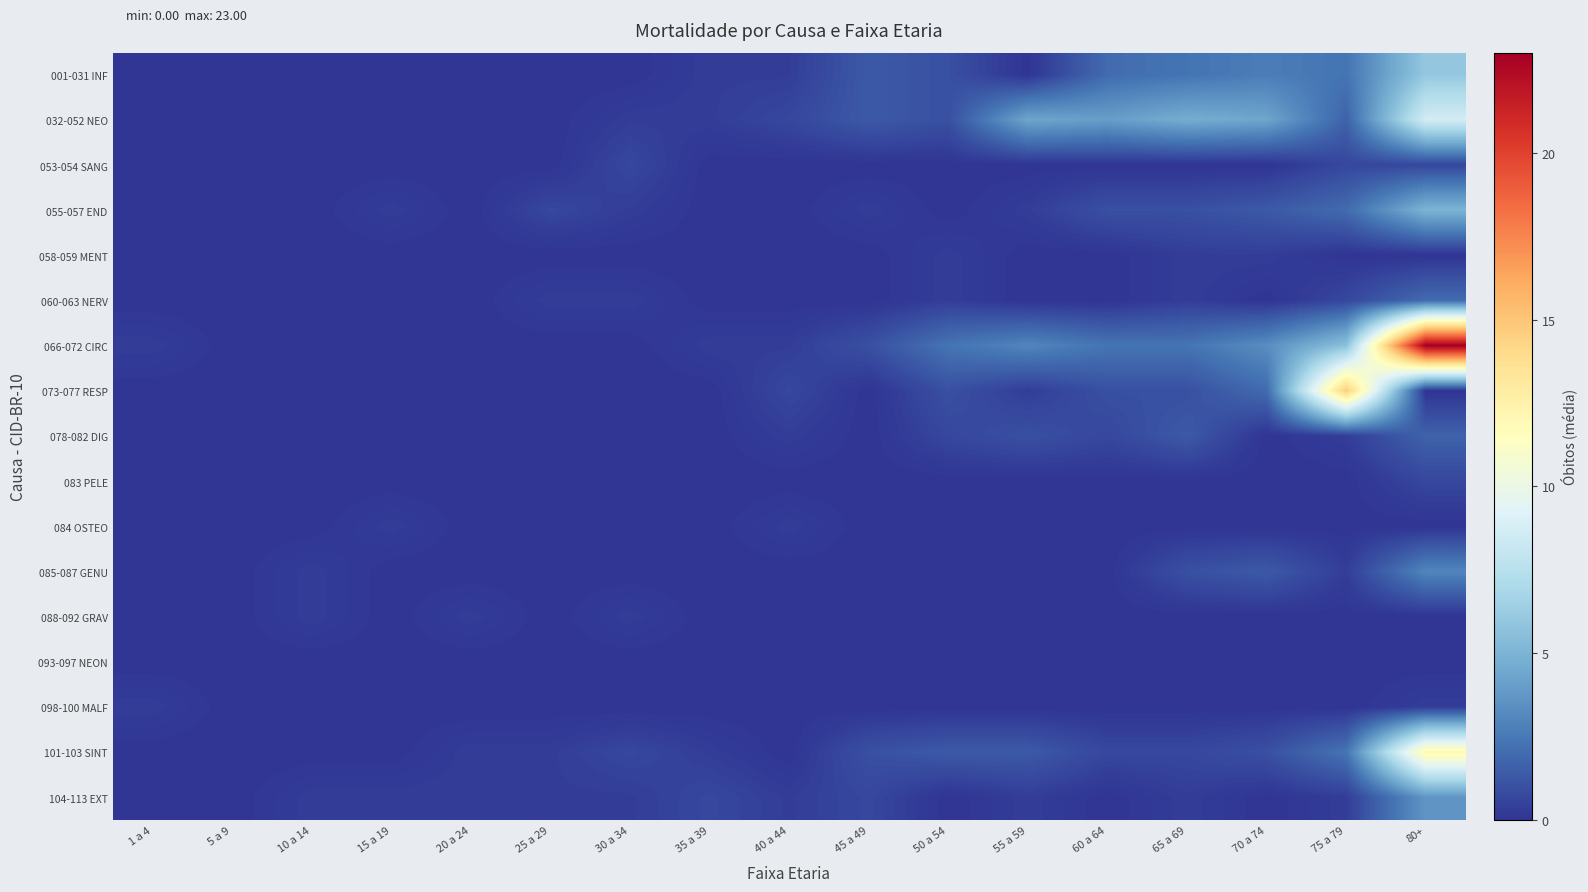

How many series are shown in this chart?

17